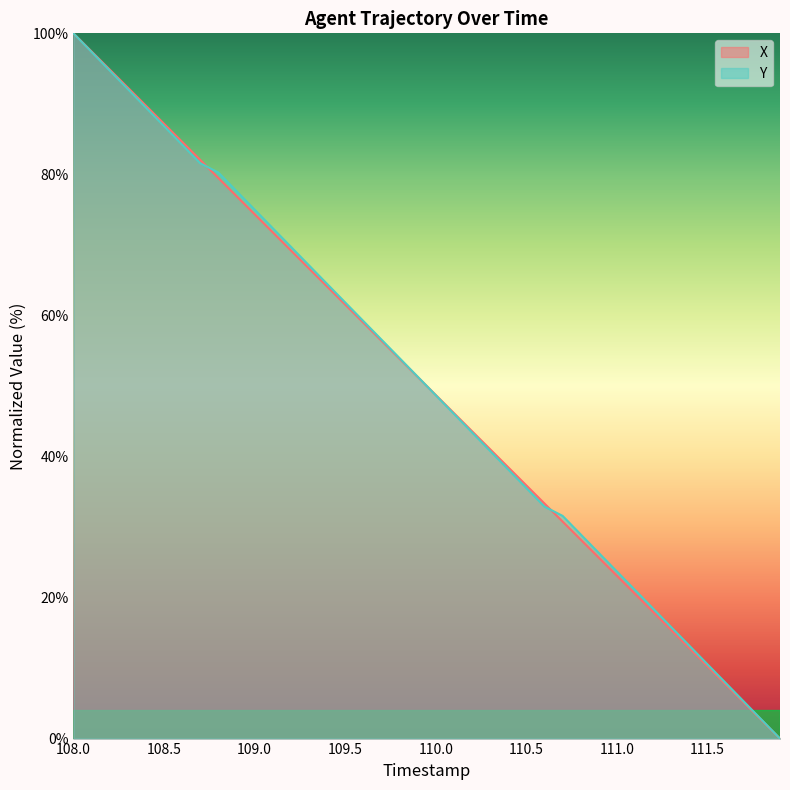

Does the chart have visible grid lines?

No